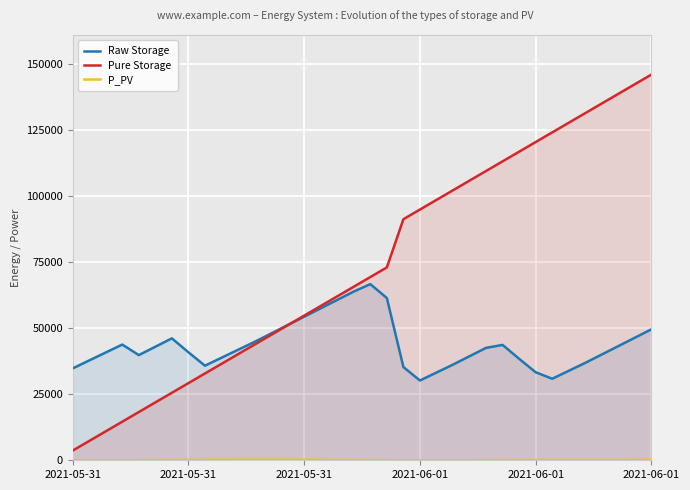

At which category is the sum across all series the highest?

2021-06-01